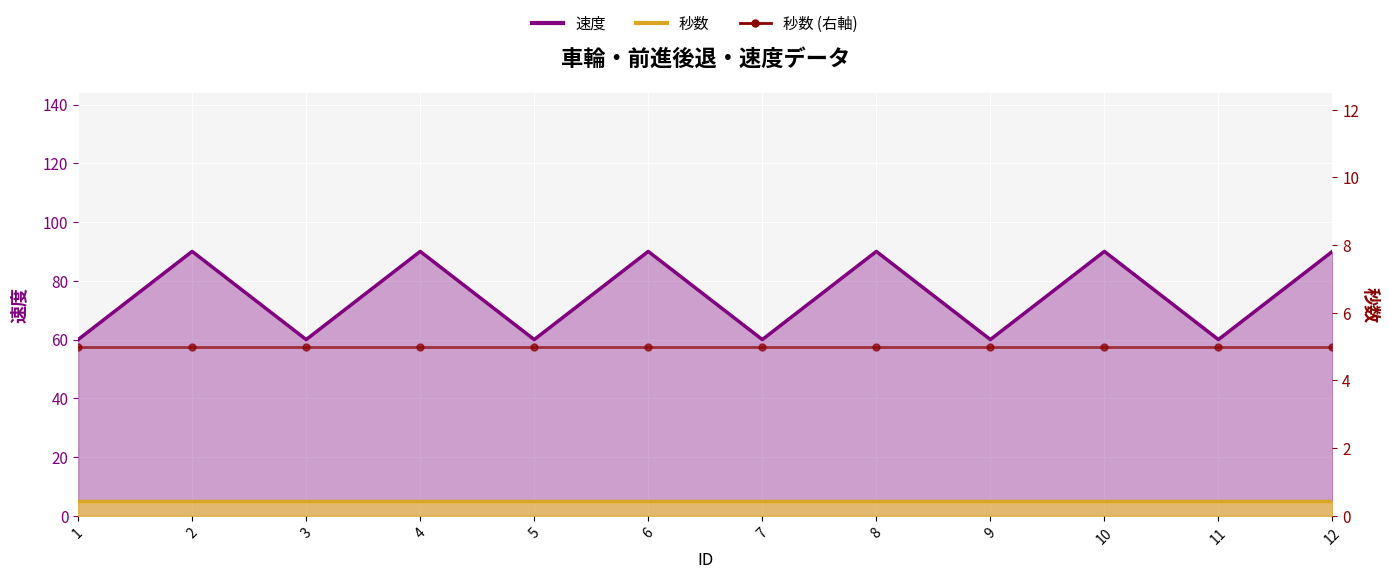

How many points are higher than both their immediate neighbors (excluding endpoints)?

5